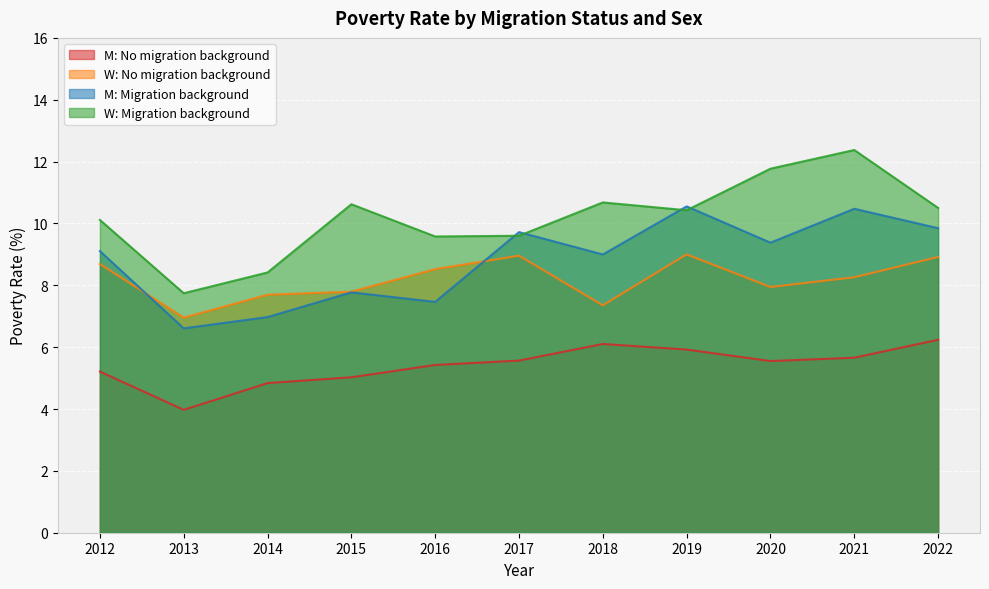

What is the total value across all series at 2017?

33.8